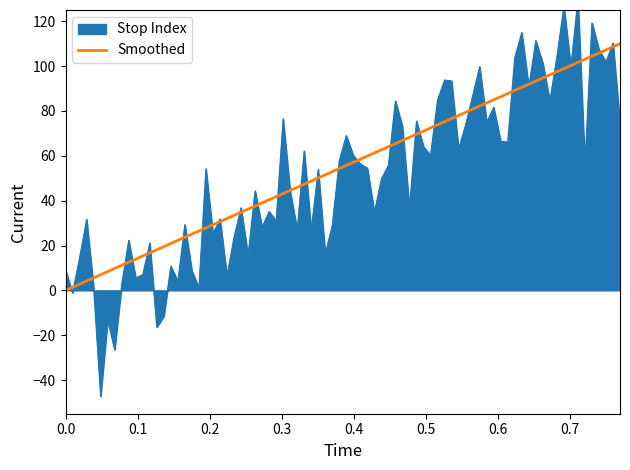

What is the label of the 2nd point from the left?

0.1